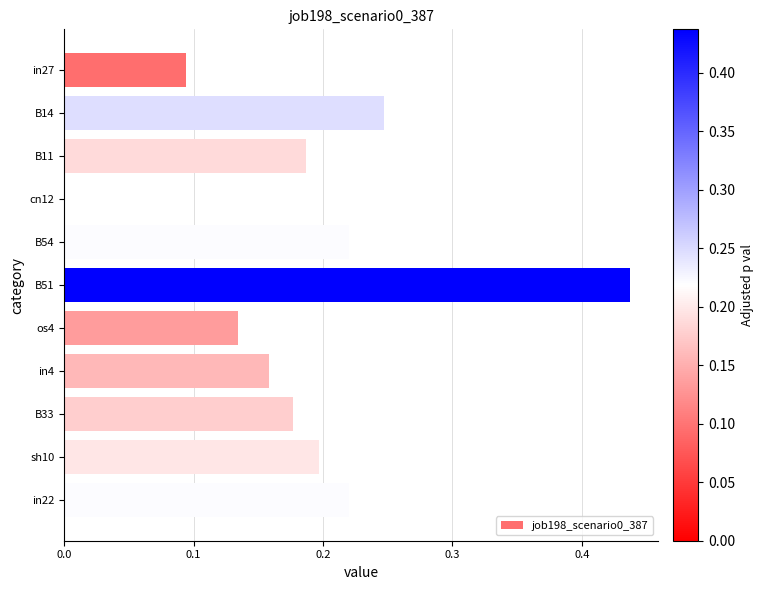

Between B14 and in22, which is larger?

B14